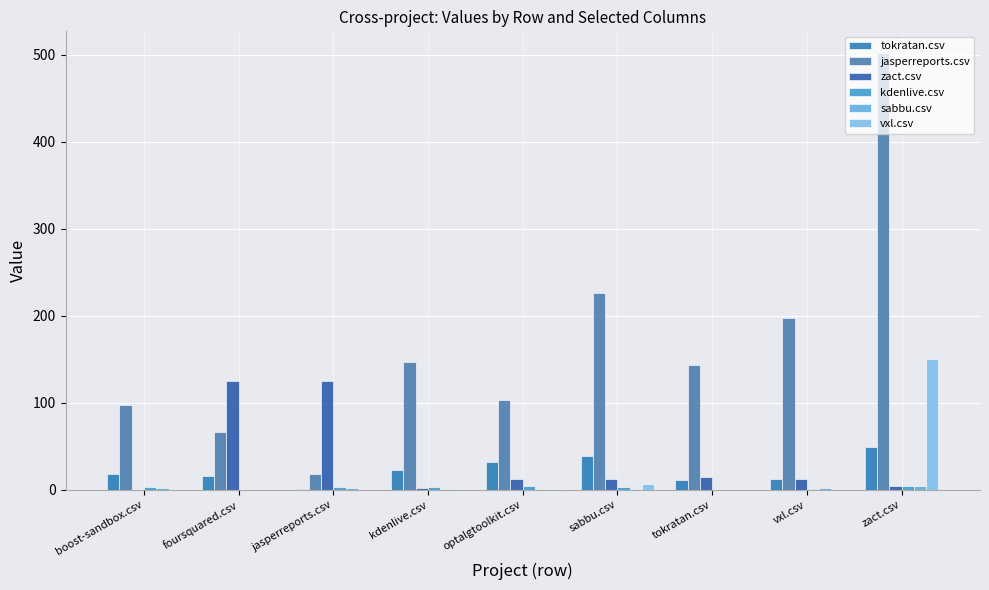

What is the approximate value of jasperreports.csv at zact.csv?

502